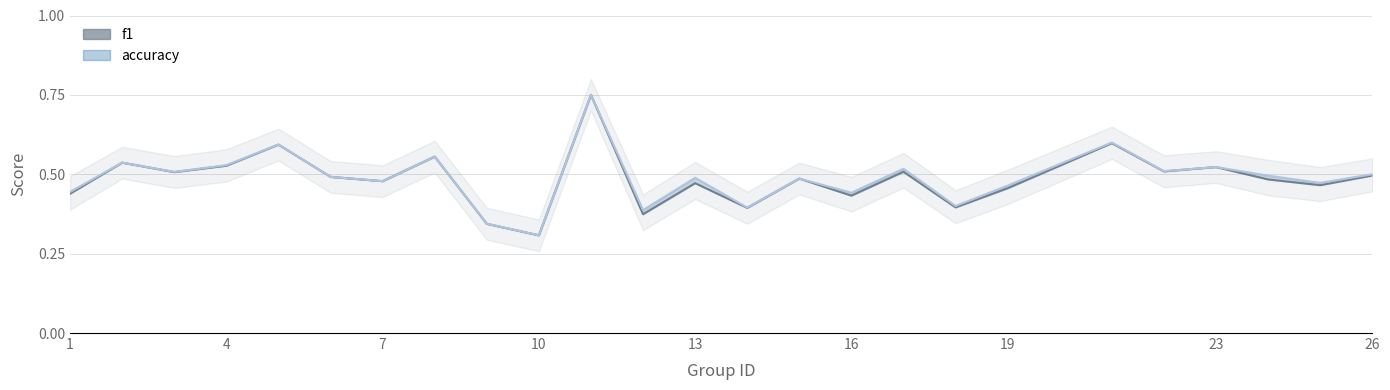

What is the difference between the second highest and minimum values in the accuracy series?

0.3